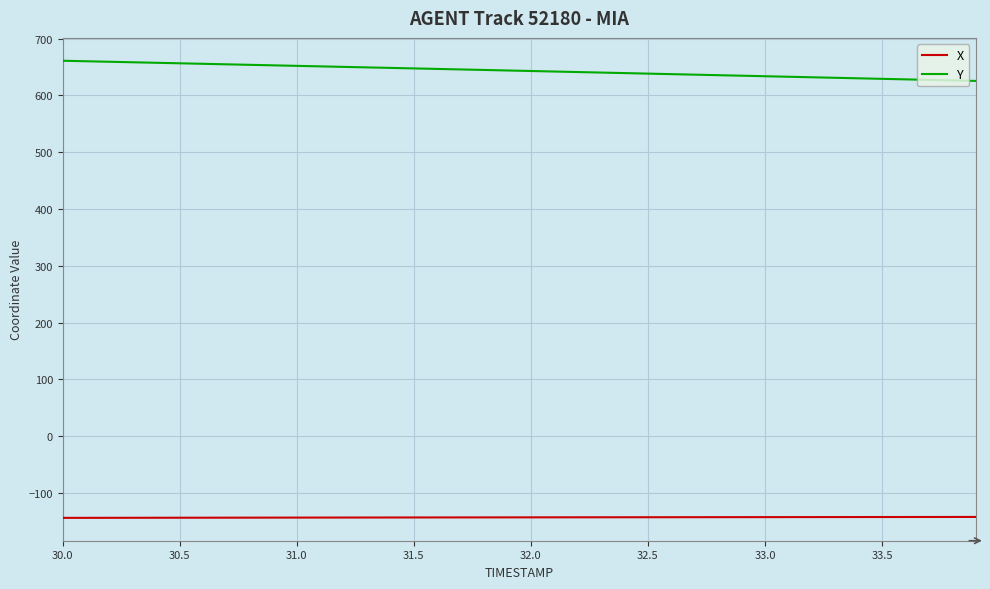

What is the greatest value displayed?

661.0